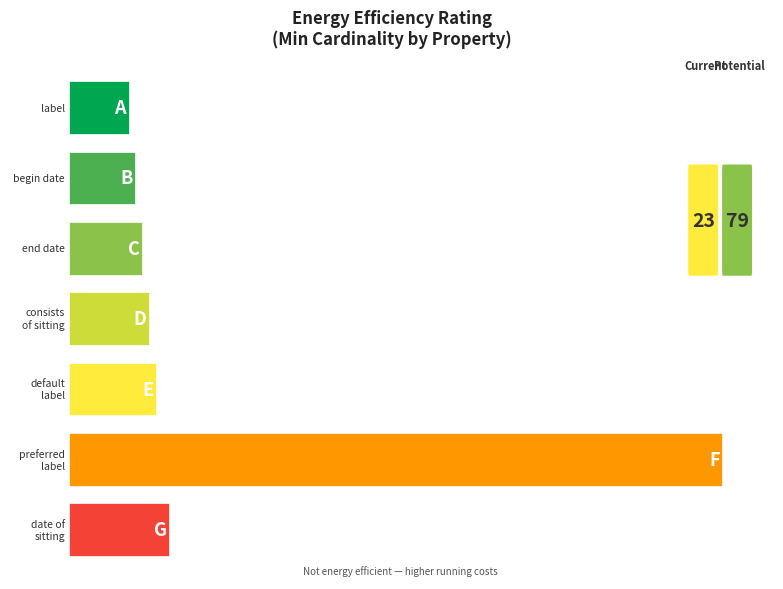

Which category has the highest value across all series?

preferred label